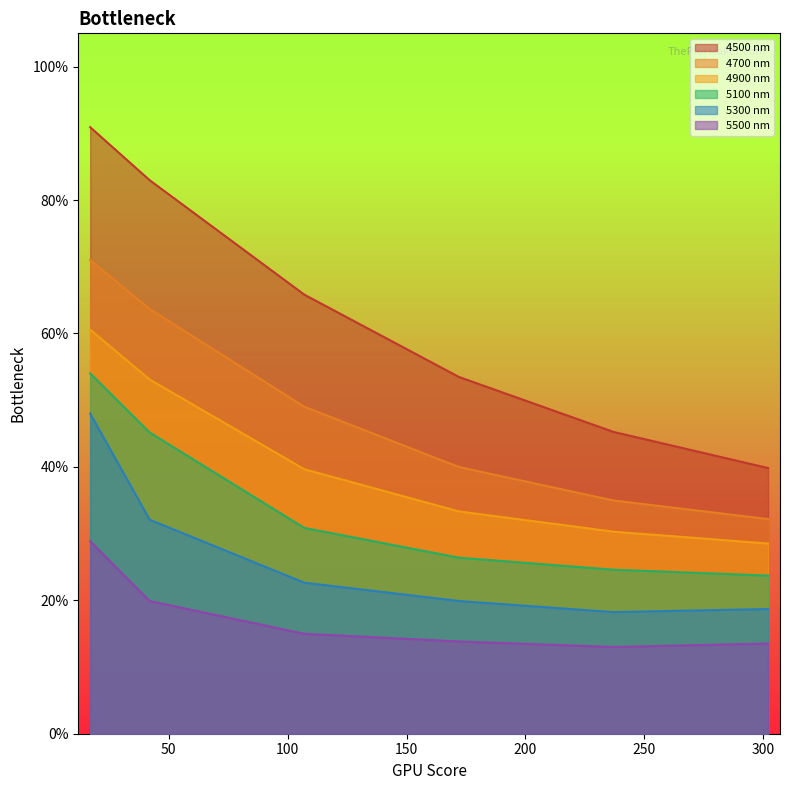

Is the value of 172 at 8 greater than the value of 302 at 17?

Yes